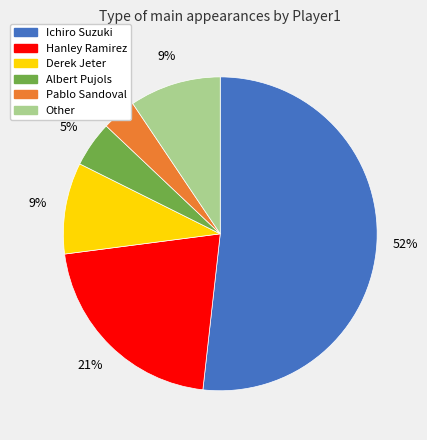

Which has a higher value, Albert Pujols or Other?

Other